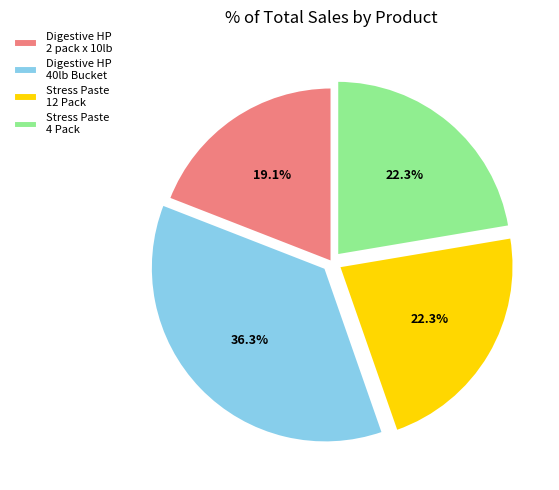

What is the ratio of the value at Stress Paste 12 Pack to the value at Digestive HP 2 pack x 10lb?

1.2